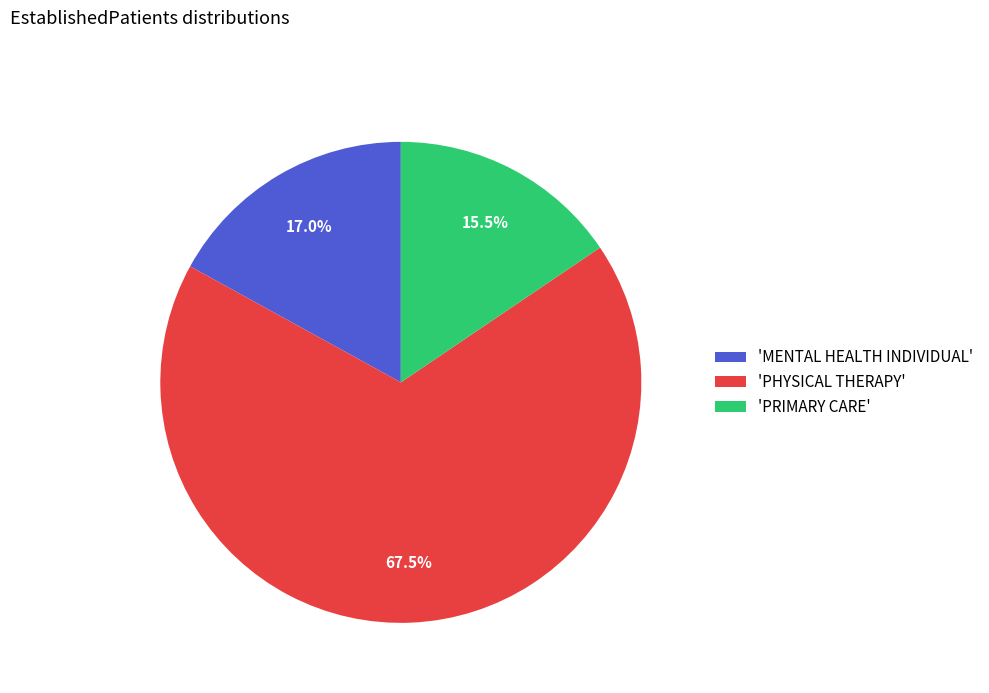

What is the majority slice?

'PHYSICAL THERAPY'